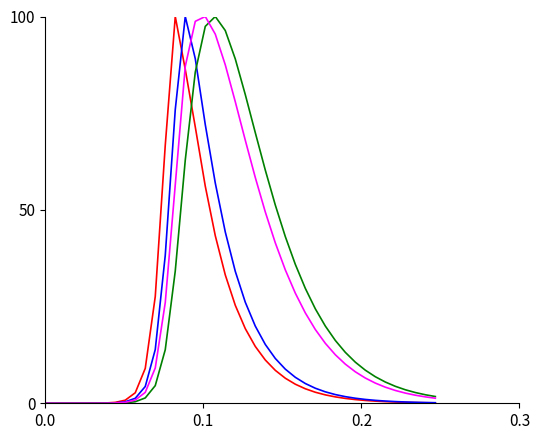

What is the maximum value shown in the chart?

100.0